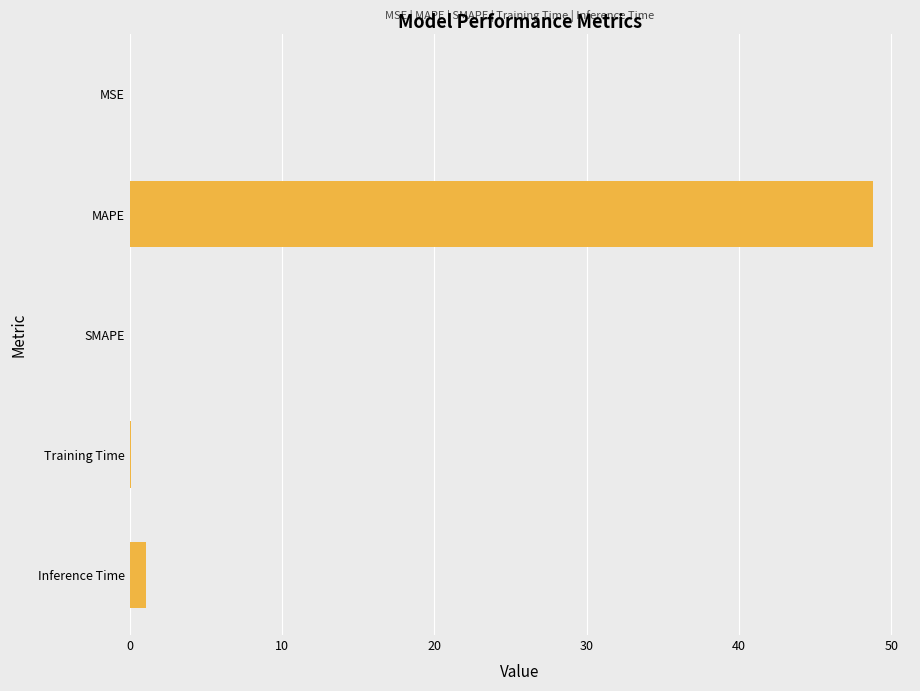

What is the greatest value displayed?

48.8